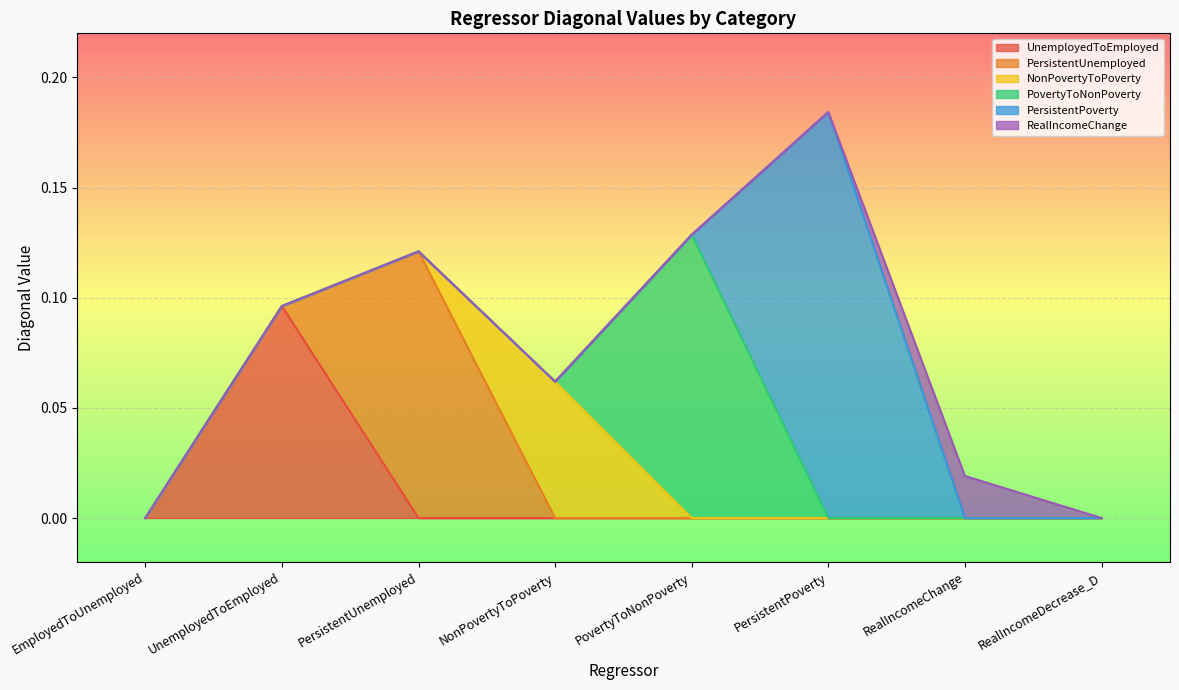

Rank the series by their maximum value, from highest to lowest.

PersistentPoverty, PovertyToNonPoverty, PersistentUnemployed, UnemployedToEmployed, NonPovertyToPoverty, RealIncomeChange